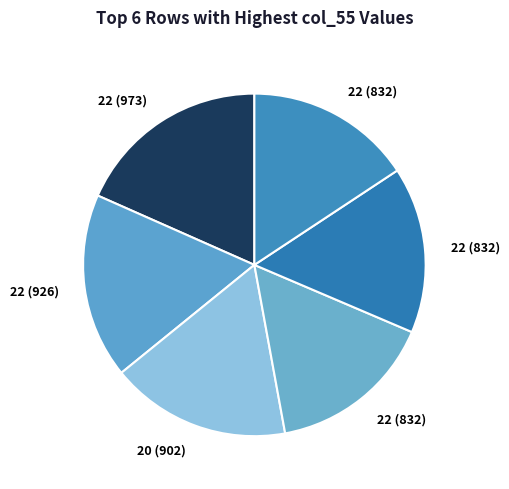

Count the number of slices in the pie.

6